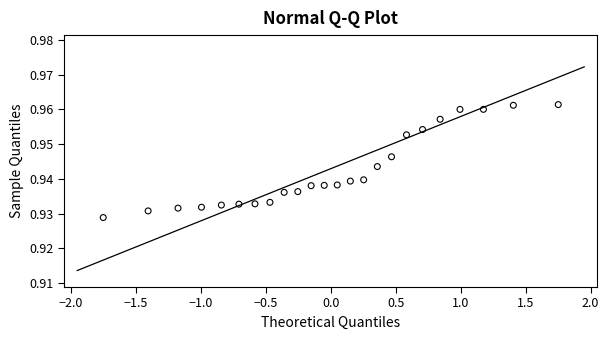

What is the range of X values (max minus min)?

3.5